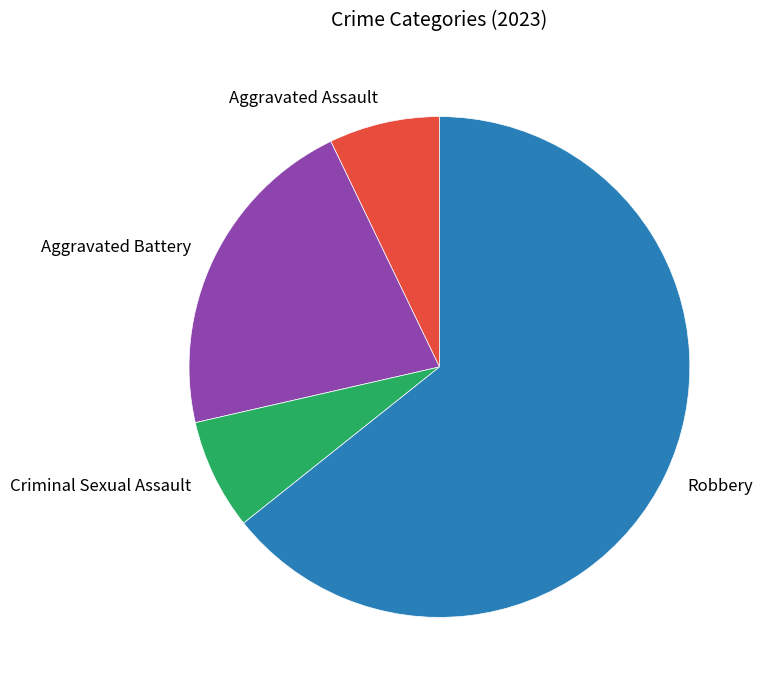

Which slice is the largest?

Robbery